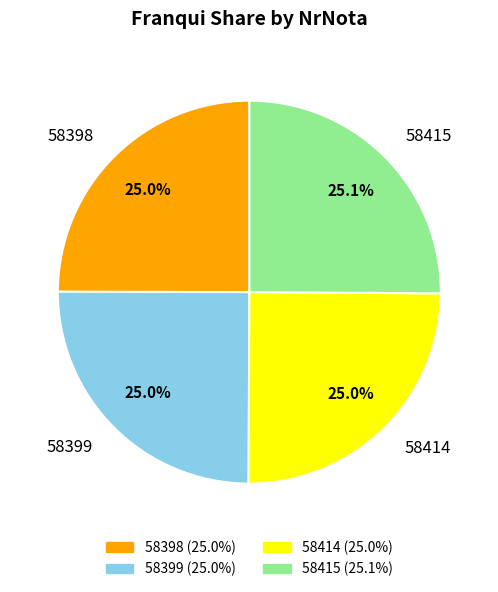

To the nearest percent, what percentage of the pie is 58414?

25%